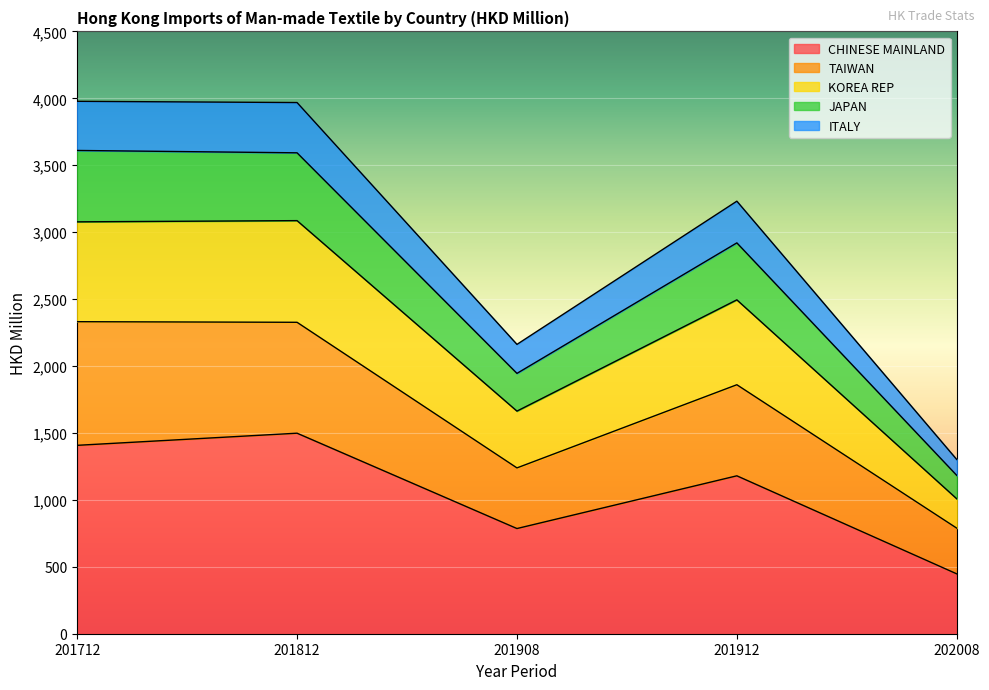

How many lines are shown in the chart?

5